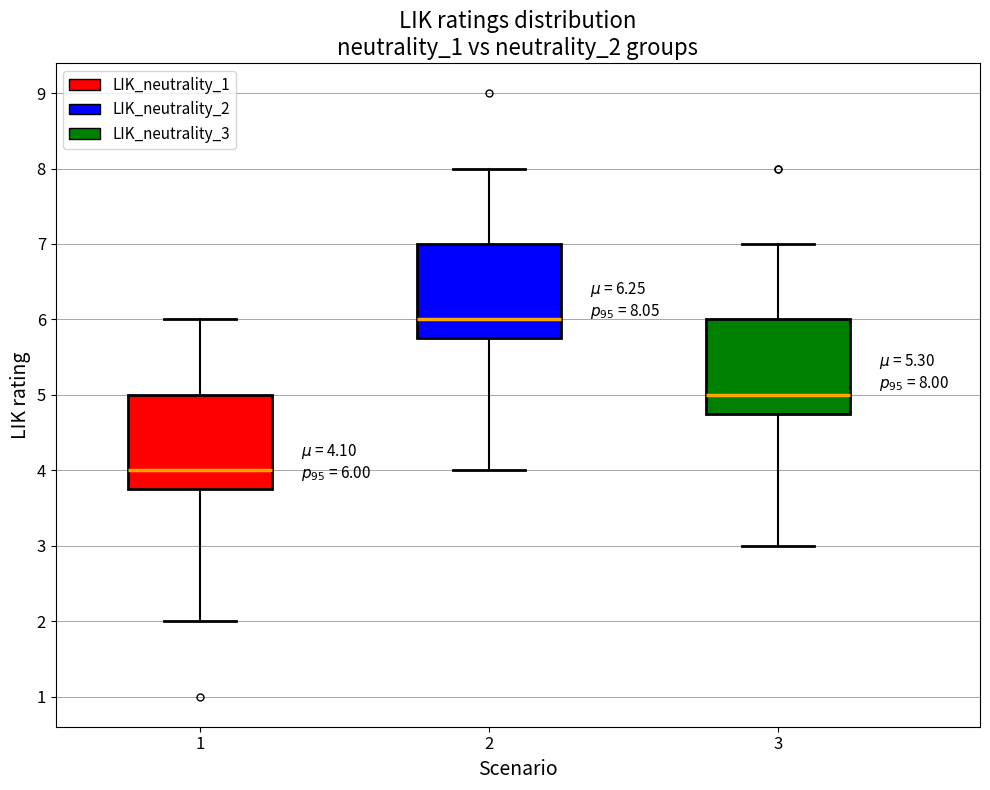

Which box's median line is the lowest?

1